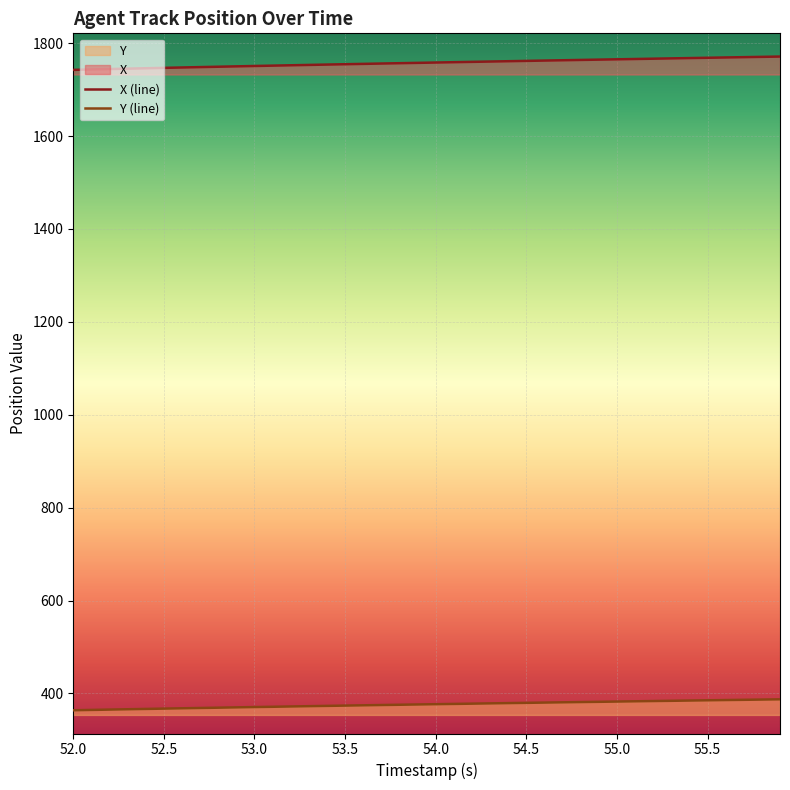

Which series has the largest total across all categories?

X (line)